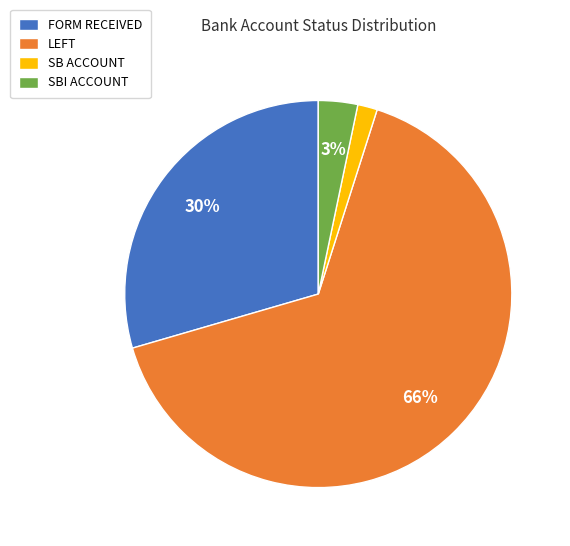

Between FORM RECEIVED and SBI ACCOUNT, which is larger?

FORM RECEIVED